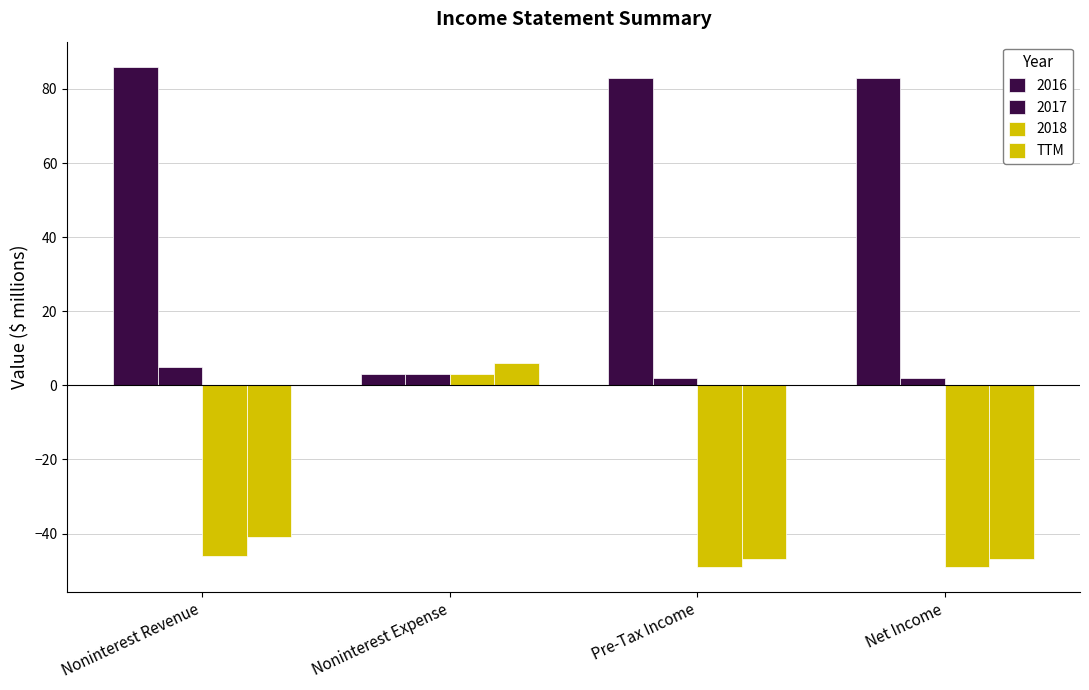

How many negative values does the 2018 series have?

3